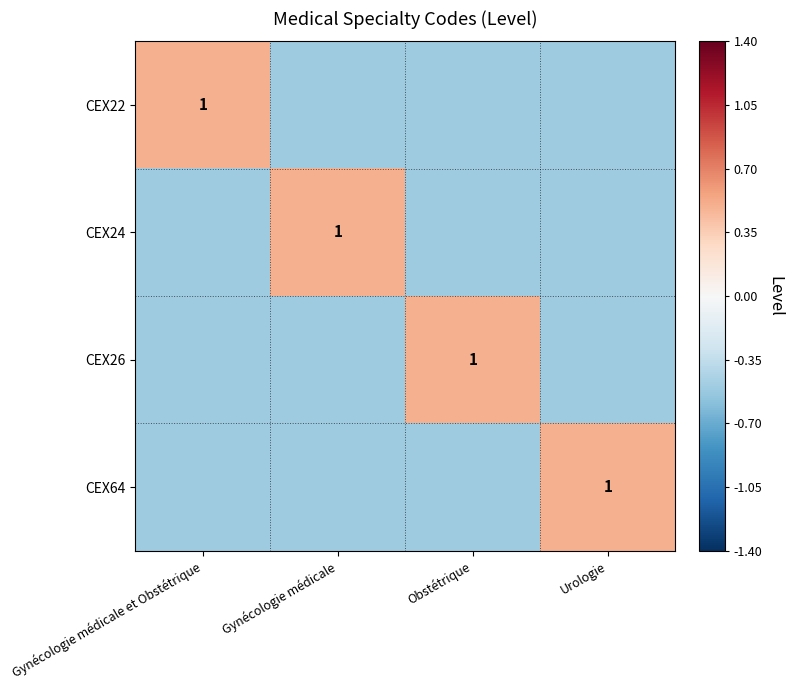

Is it true that CEX22 equals 1.5 at Gynécologie médicale et Obstétrique?

False